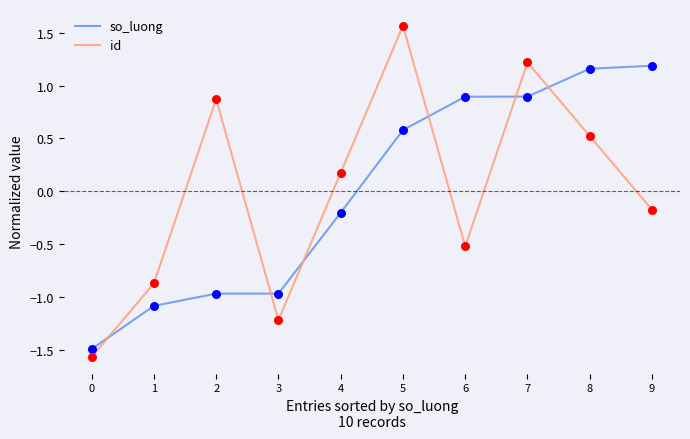

Which series has the largest range (max minus min)?

id